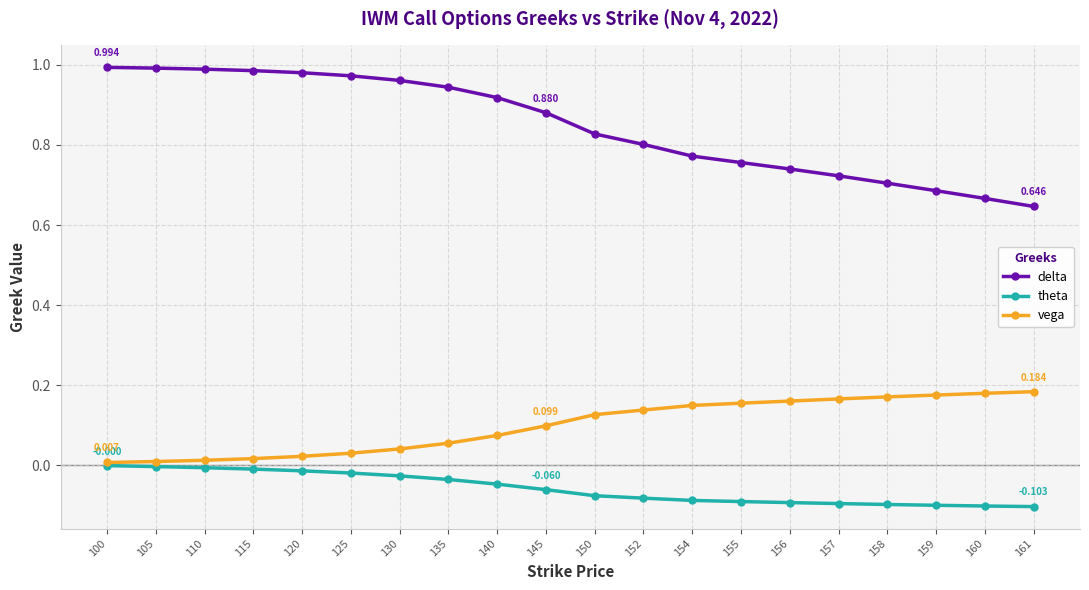

True or false: delta and vega cross at least once.

False